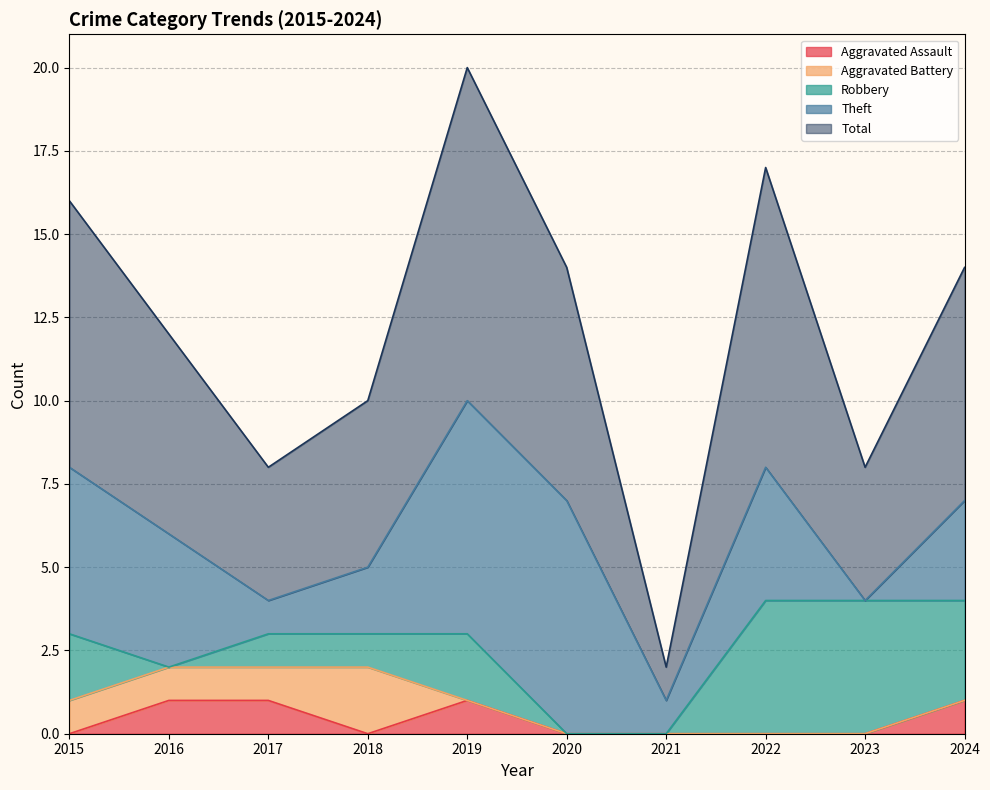

Reading left to right, what are all the values shown in this chart?

Aggravated Assault: 0	1	1	0	1	0	0	0	0	1
Aggravated Battery: 1	1	1	2	0	0	0	0	0	0
Robbery: 2	0	1	1	2	0	0	4	4	3
Theft: 5	4	1	2	7	7	1	4	0	3
Total: 8	6	4	5	10	7	1	9	4	7